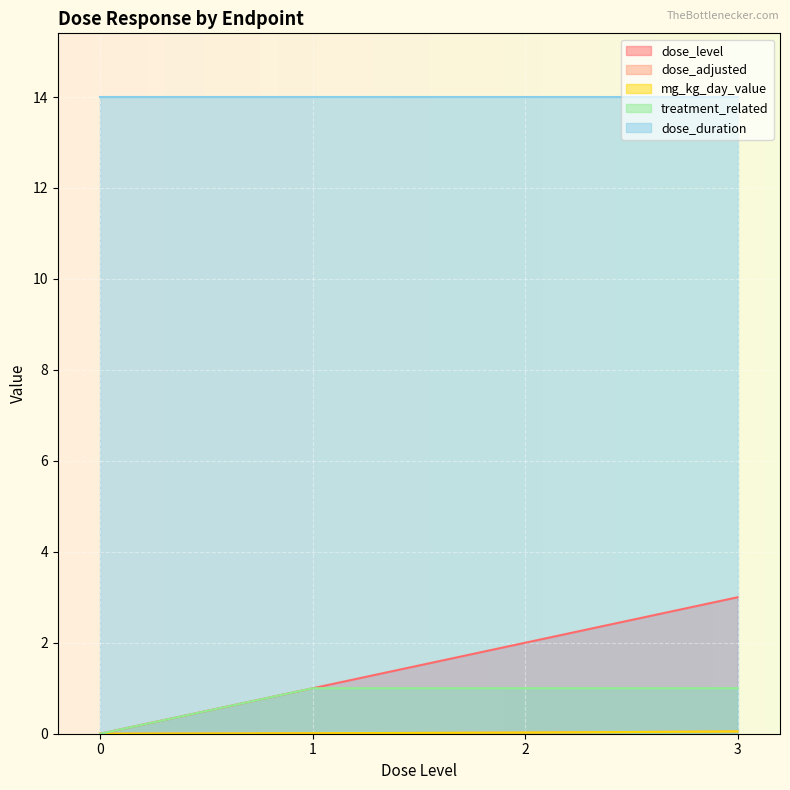

What is the sum of the dose_adjusted values at 3 and 2?

0.1